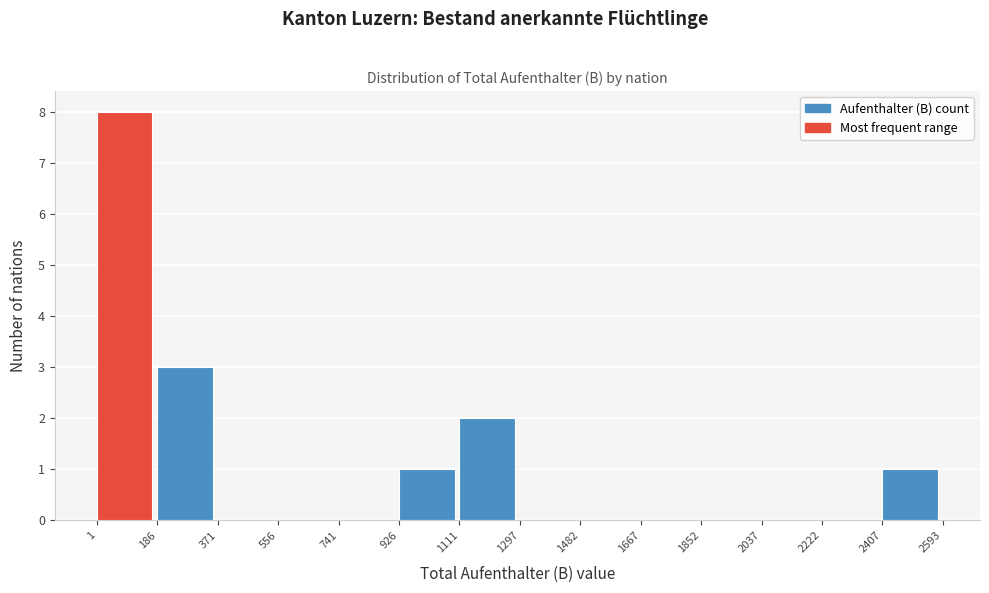

Reading left to right, transcribe this chart: for each bar, give the range it covers on the x-axis and its height. The values are not printed on the chart, so give them approximately, as read against the axis.

1 to 186: 8
186 to 371: 3
371 to 556: 0
556 to 741: 0
741 to 926: 0
926 to 1111: 1
1111 to 1297: 2
1297 to 1482: 0
1482 to 1667: 0
1667 to 1852: 0
1852 to 2037: 0
2037 to 2222: 0
2222 to 2407: 0
2407 to 2593: 1